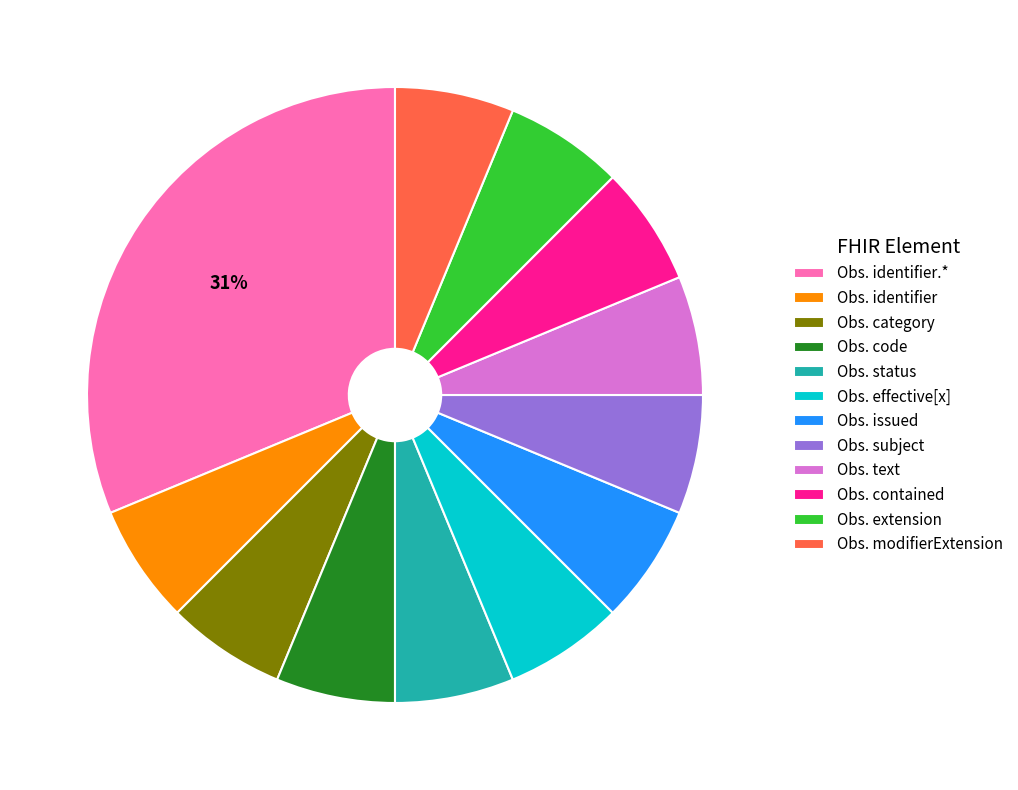

Is there any slice that represents more than half of the pie?

No